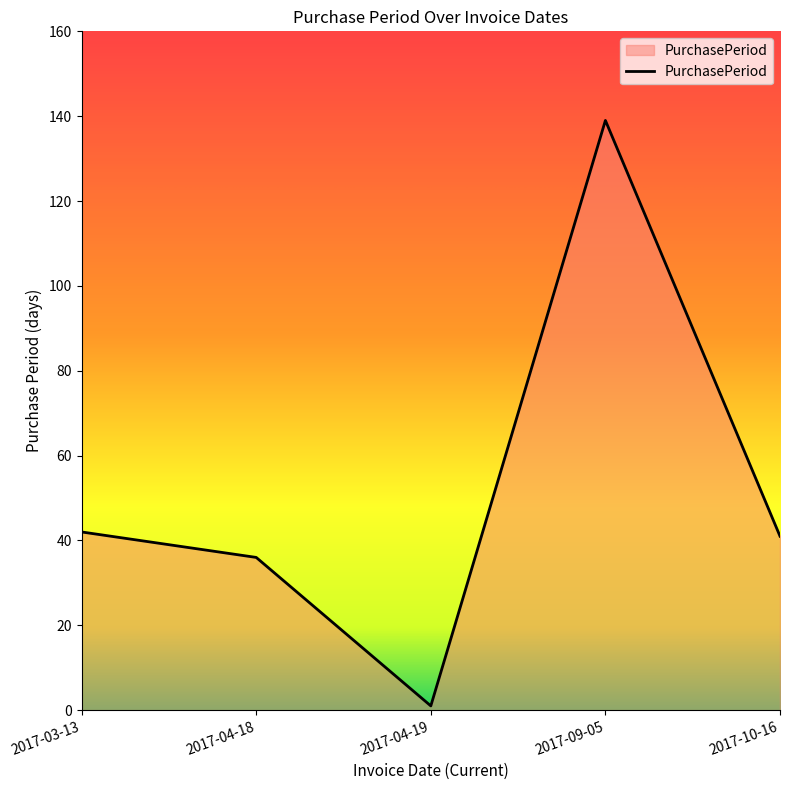

Reading right to left, extract all data points from this chart.

41	139	1	36	42